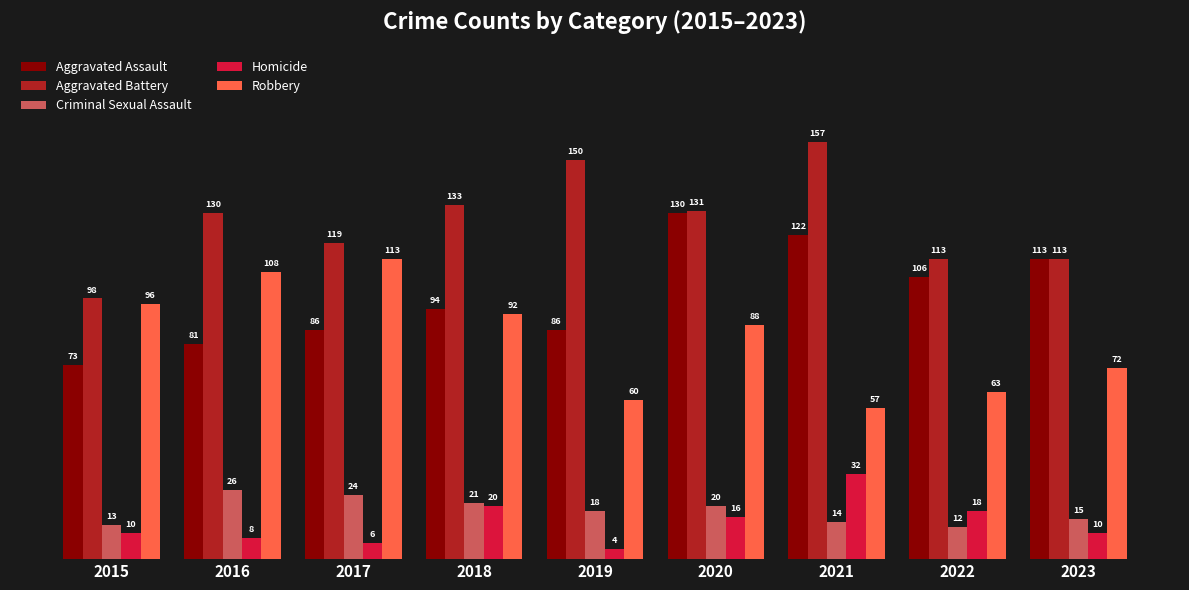

True or false: Homicide has a value of 10 at 2015.

True